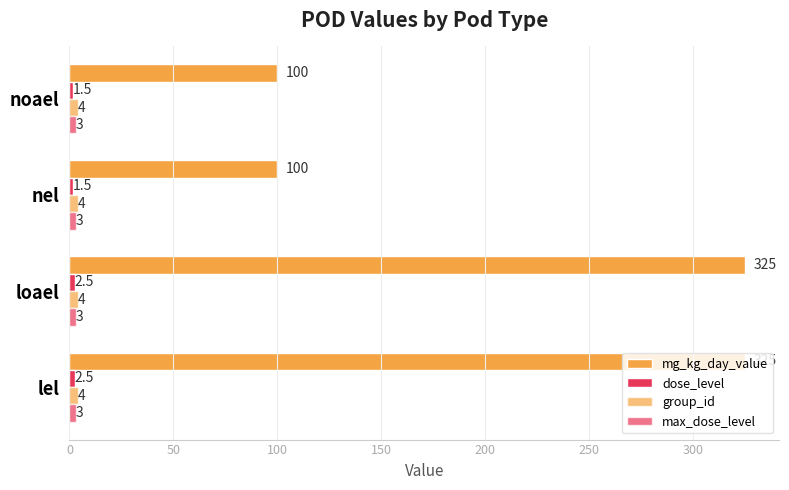

How many categories are shown in the chart?

4